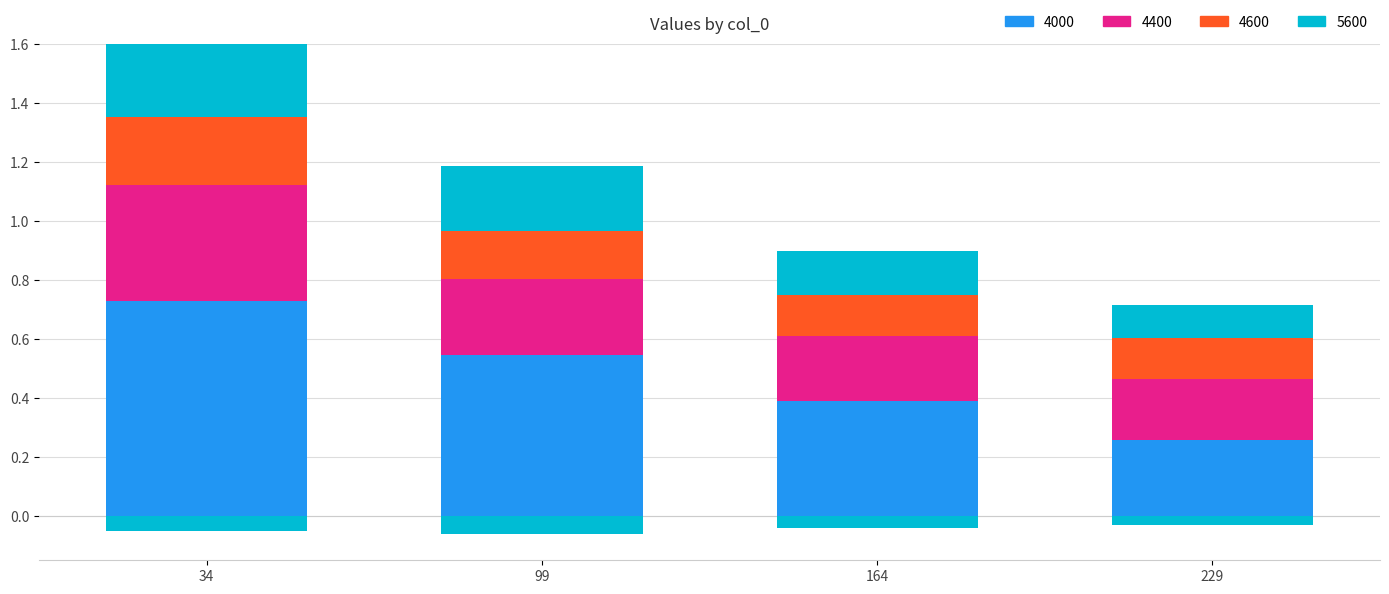

How many 4600 values are between 0 and 1?

4